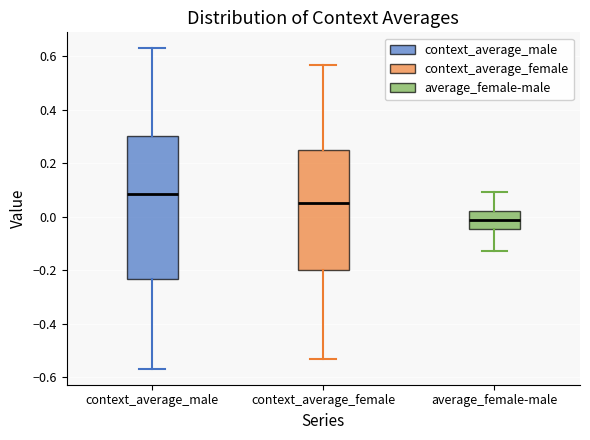

Which box has the lowest median line?

average_female-male